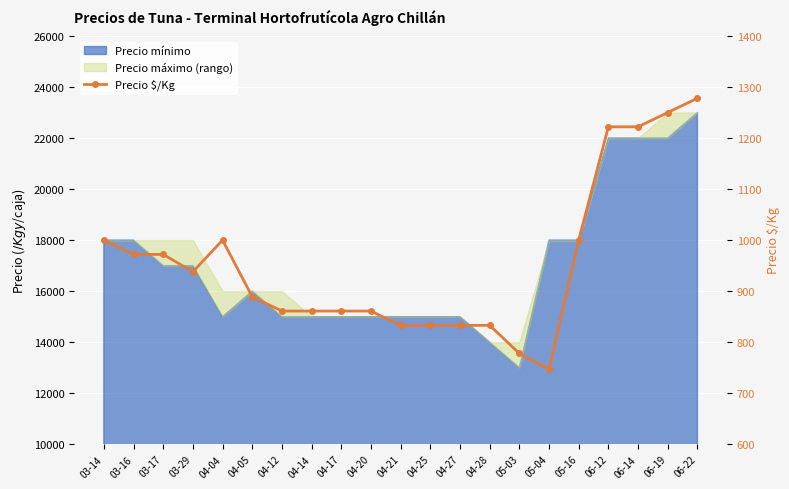

What is the difference between the second highest and second lowest values?

472